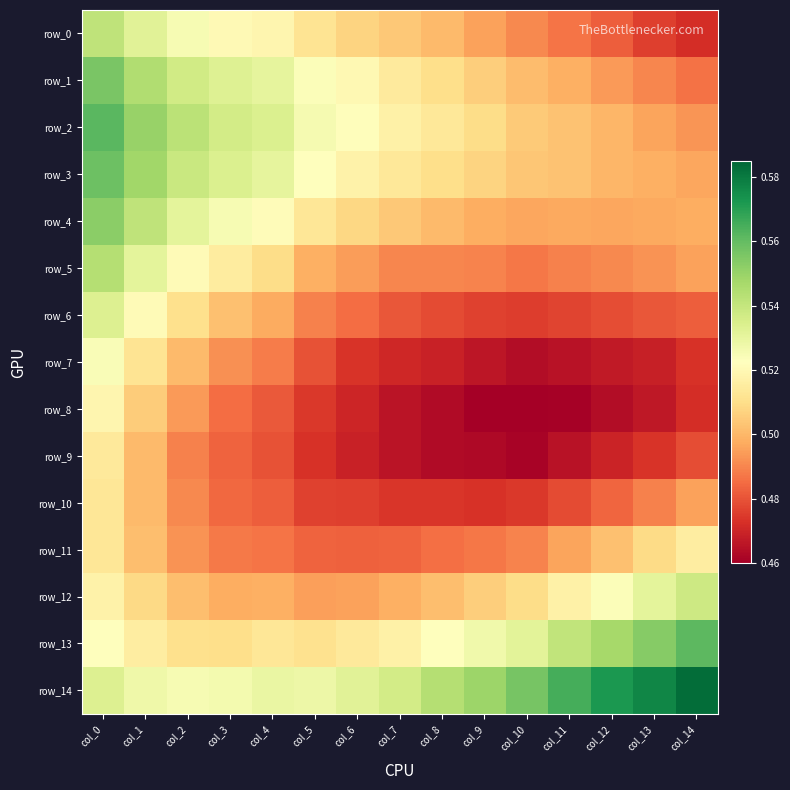

What is the sum of the row_4 values at col_6 and col_5?

1.0